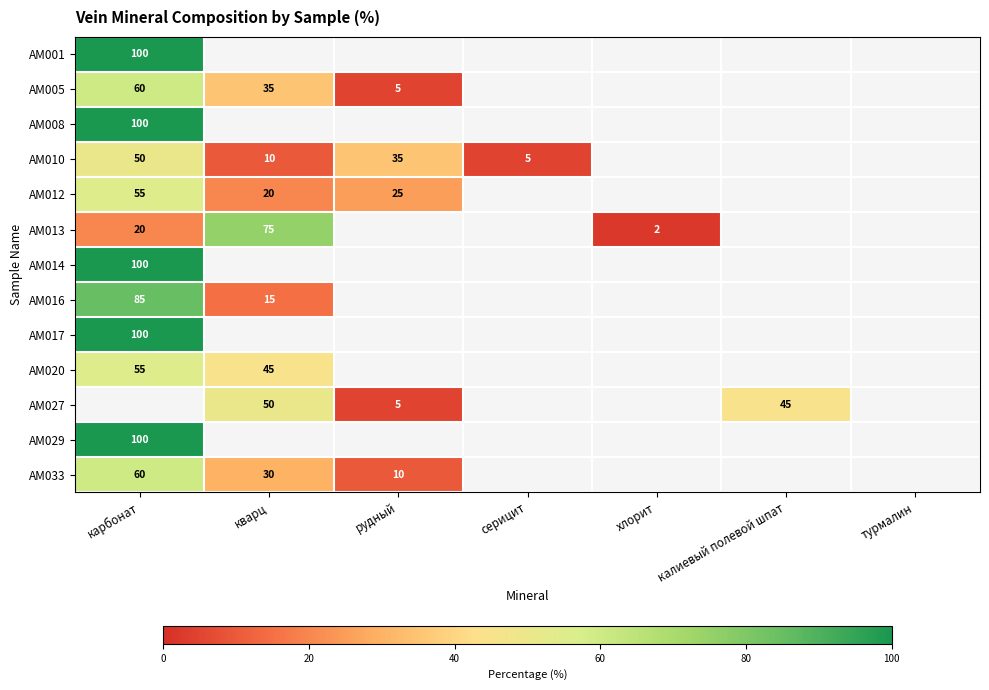

True or false: AM013 has a value of 3 at хлорит.

False